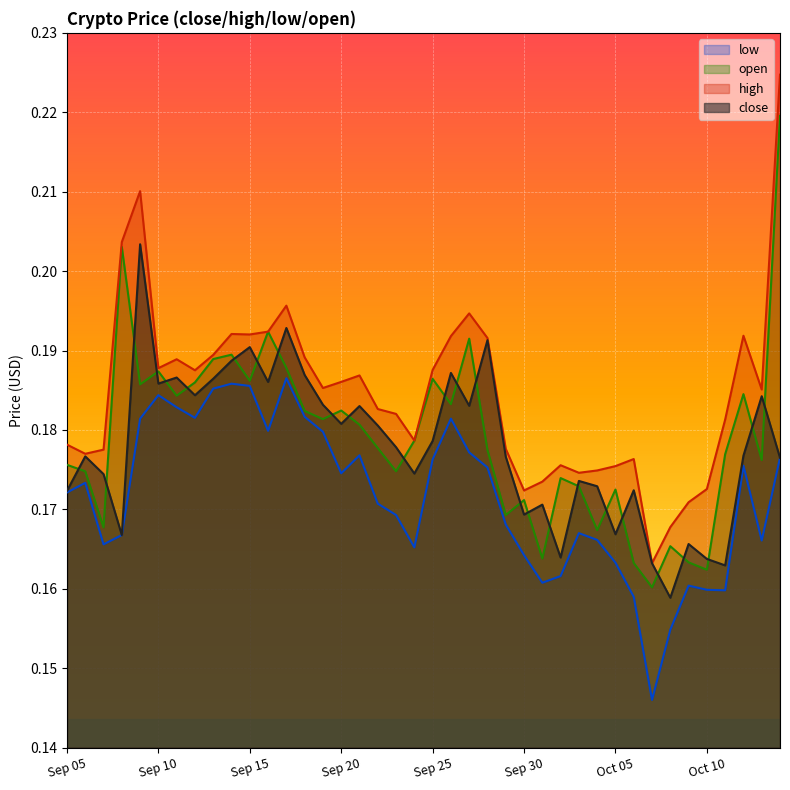

Does the chart display data point markers on the line(s)?

No